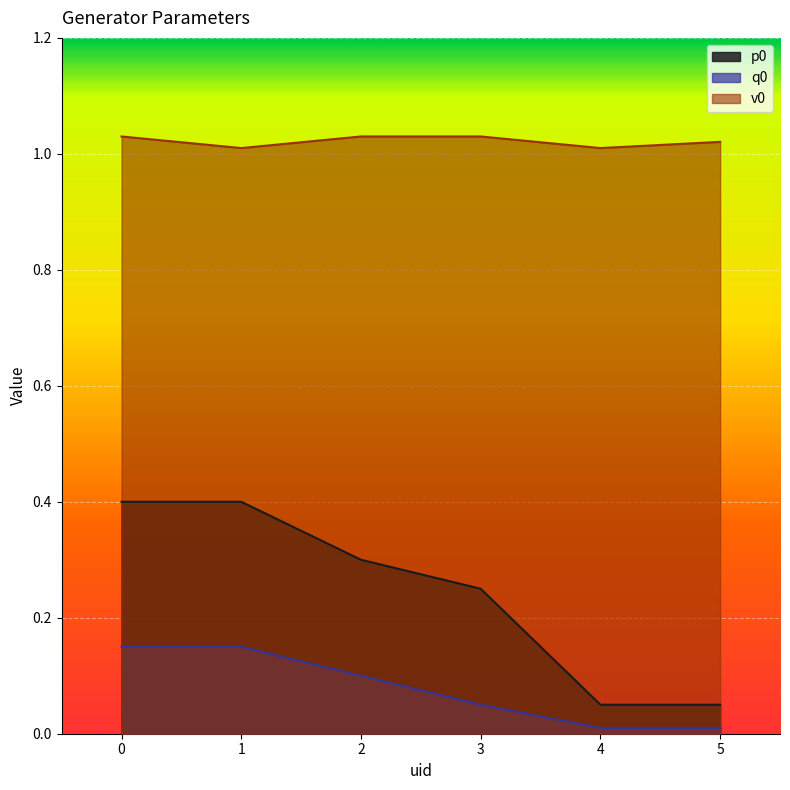

Rank the series by their maximum value, from lowest to highest.

q0, p0, v0